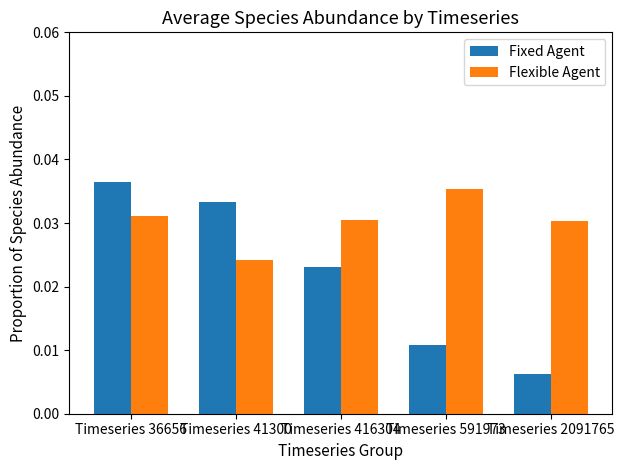

Are the bars grouped side by side (vs. stacked)?

Yes